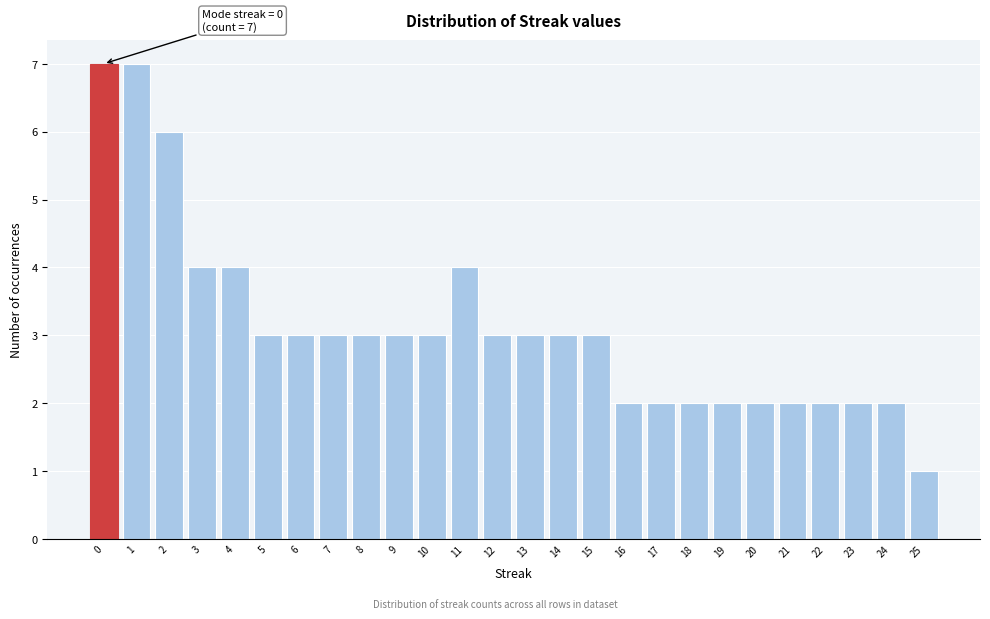

Reading left to right, transcribe all the data shown in this chart.

0=7	1=7	2=6	3=4	4=4	5=3	6=3	7=3	8=3	9=3	10=3	11=4	12=3	13=3	14=3	15=3	16=2	17=2	18=2	19=2	20=2	21=2	22=2	23=2	24=2	25=1